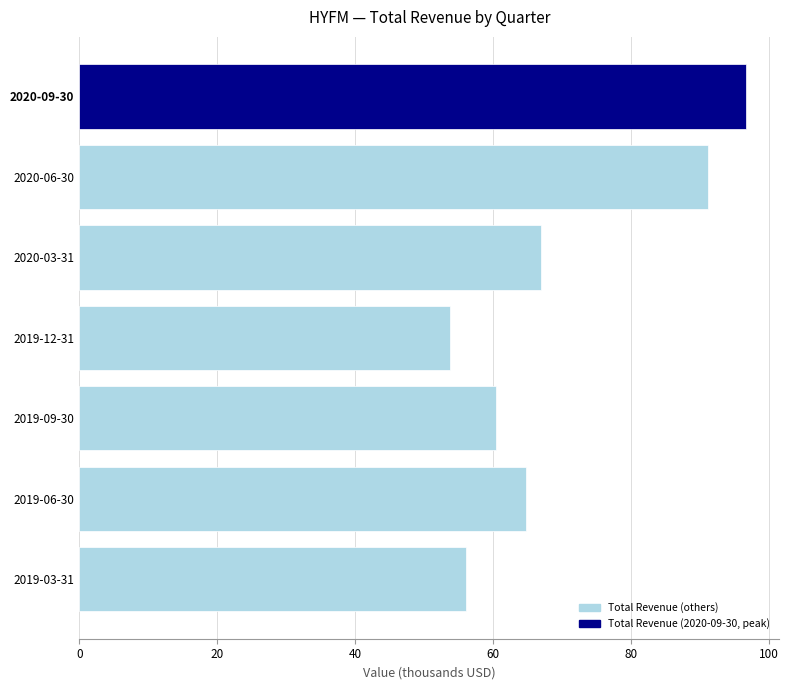

What is the difference between the maximum and minimum values?

42.9